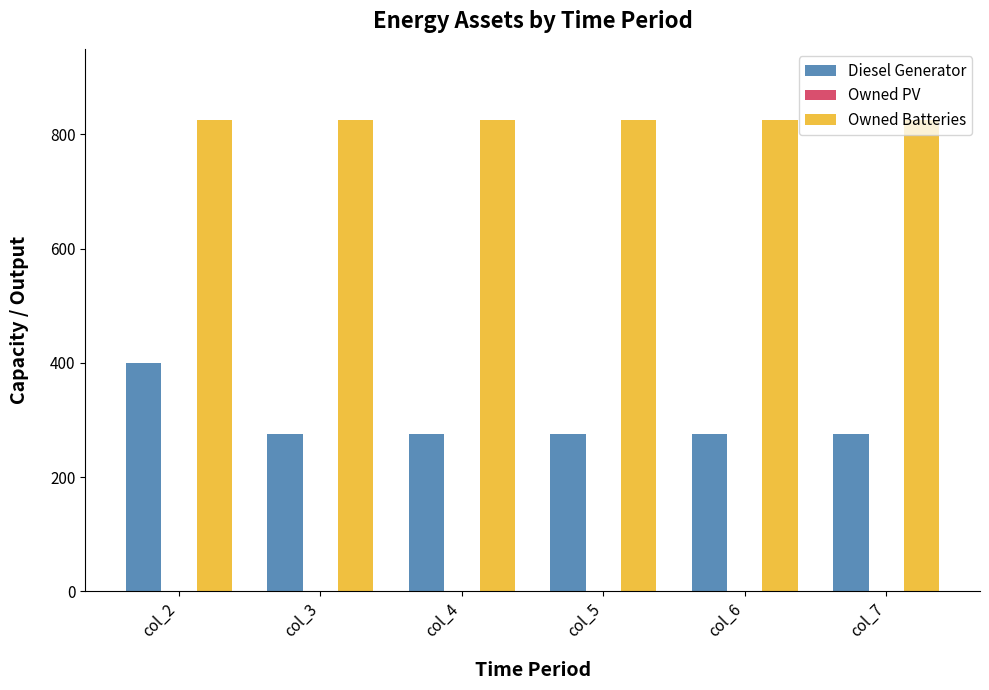

Read the Diesel Generator value at col_7, to the nearest 50.

300